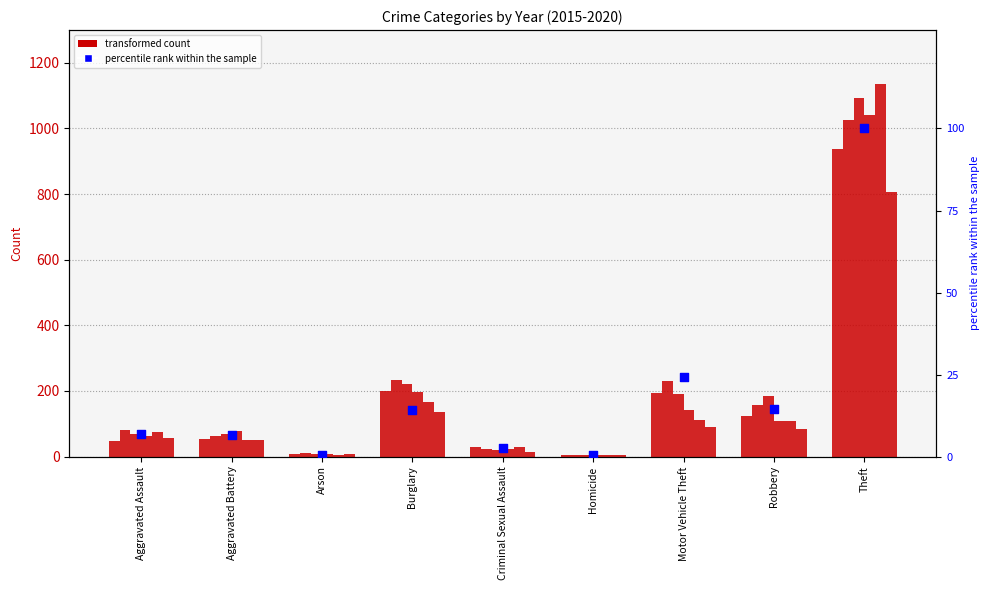

What is the change in value from Aggravated Assault to Theft?

+93.0